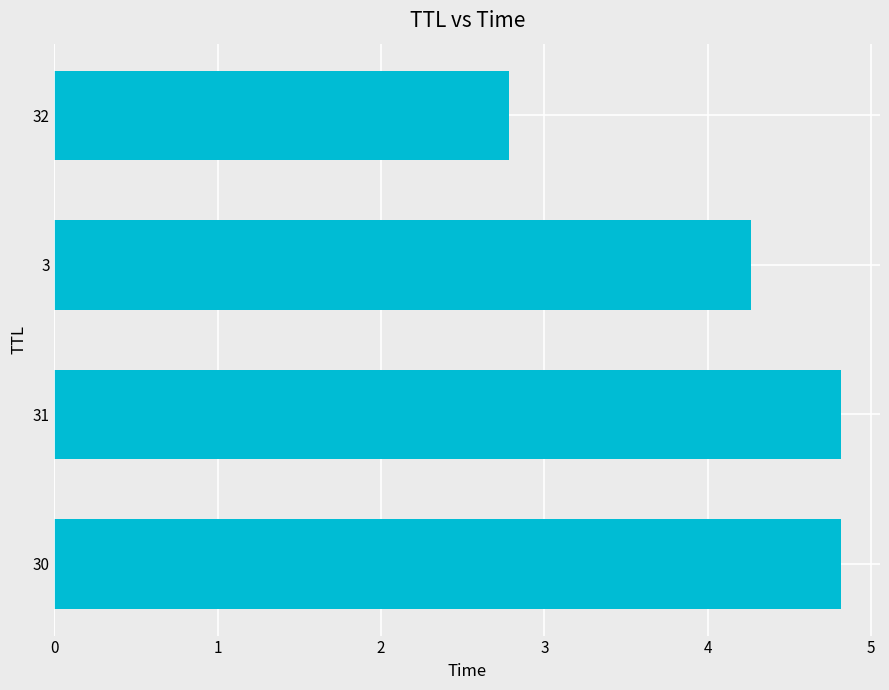

True or false: the data shows 4.3 at 3.

True